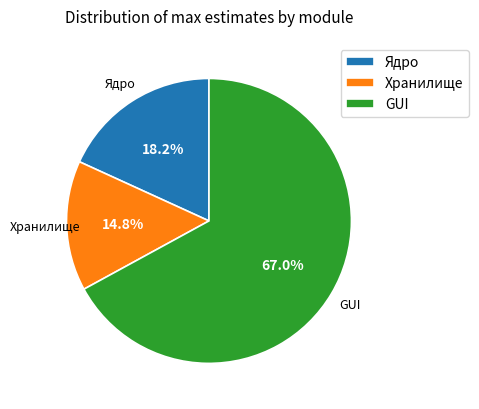

Is the sum of Ядро and Хранилище greater than half?

No